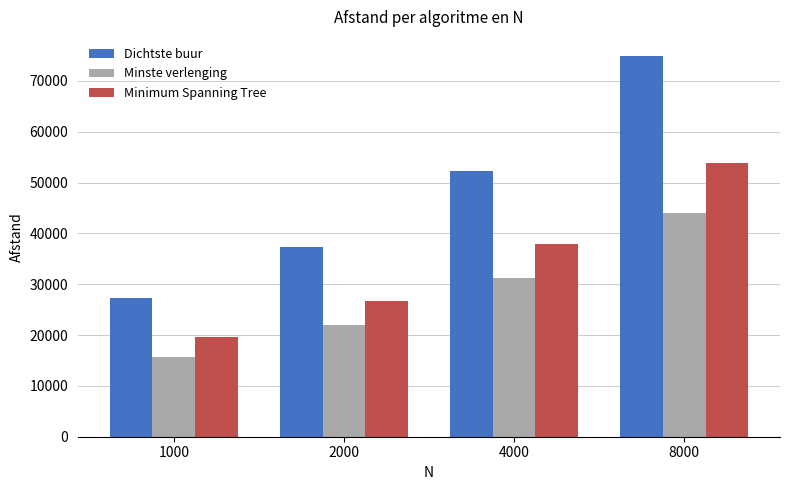

Between 1000 and 8000, which series saw the biggest shift?

Dichtste buur